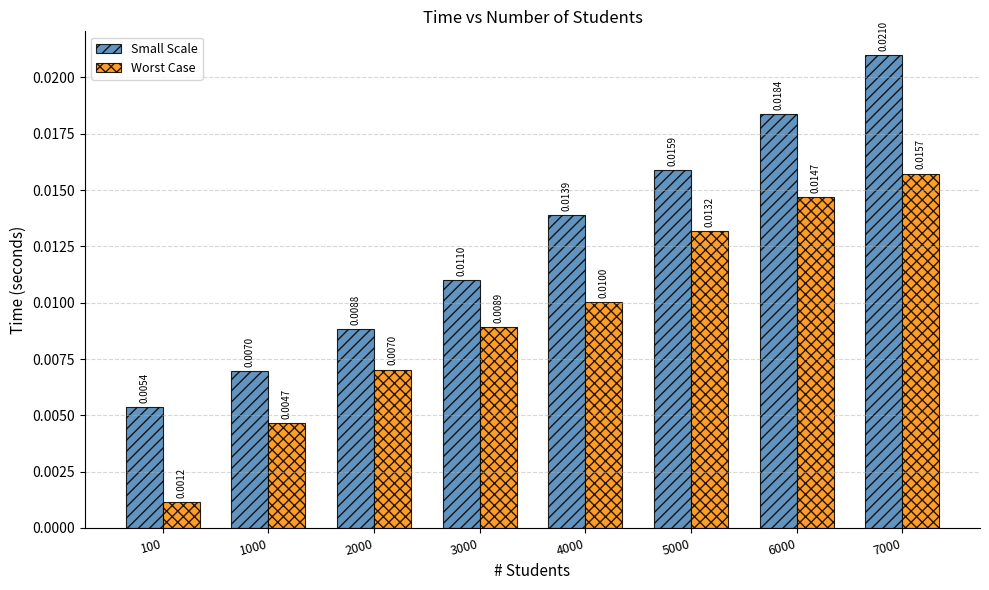

At which label does Small Scale reach its minimum?

100